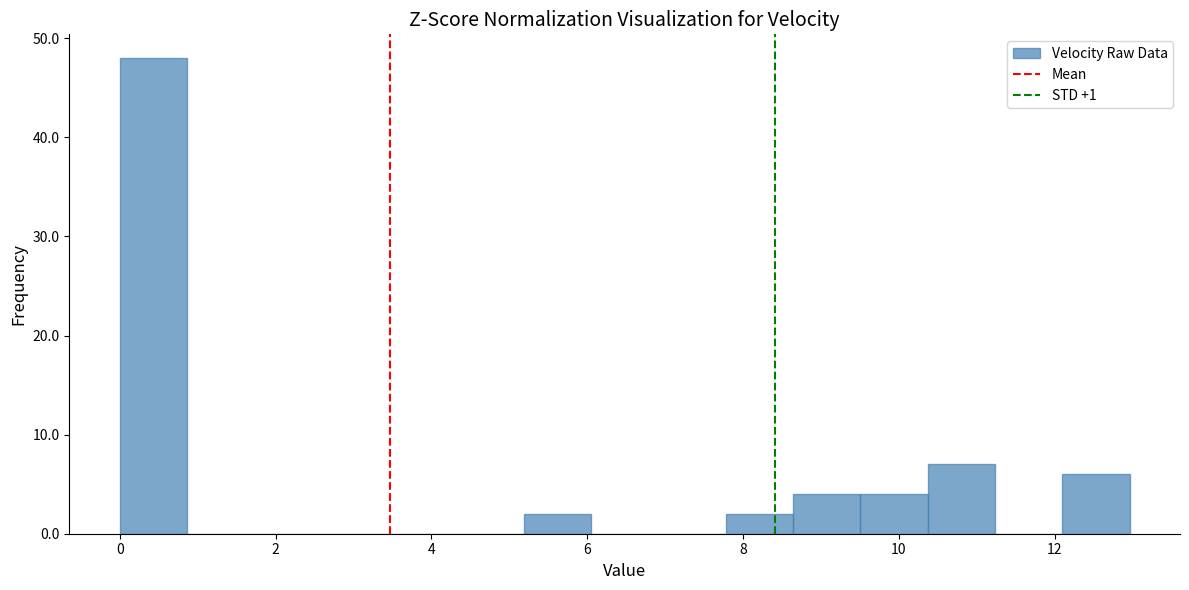

How tall is the bar that spans 5.2 to 6.0 on the x-axis? Neither the bar edges nor the heights are printed on the chart, so give them approximately, as read against the axes.

2